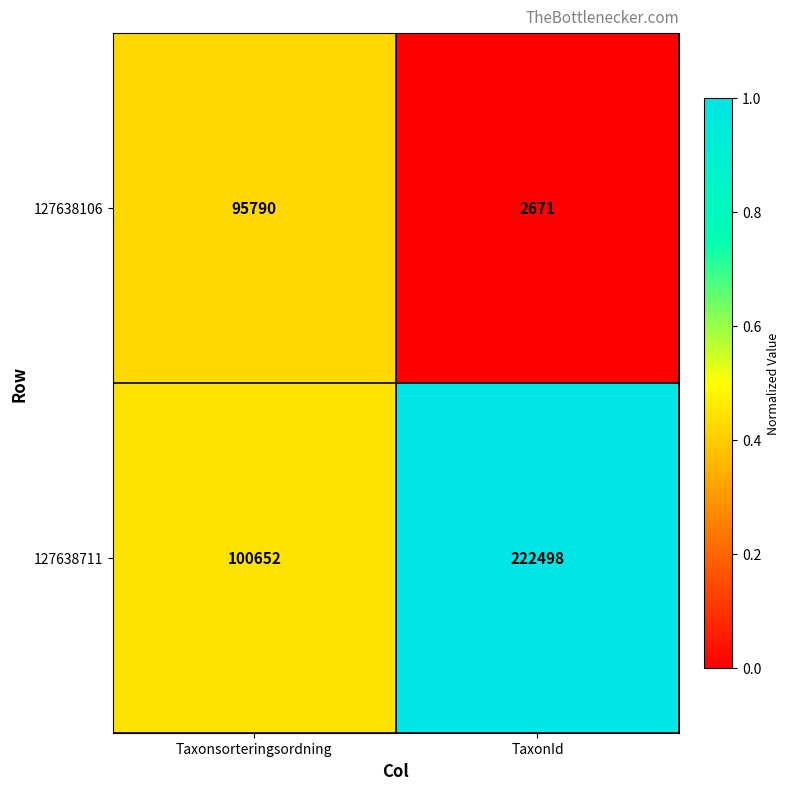

At which category does the chart reach its minimum across all series?

TaxonId